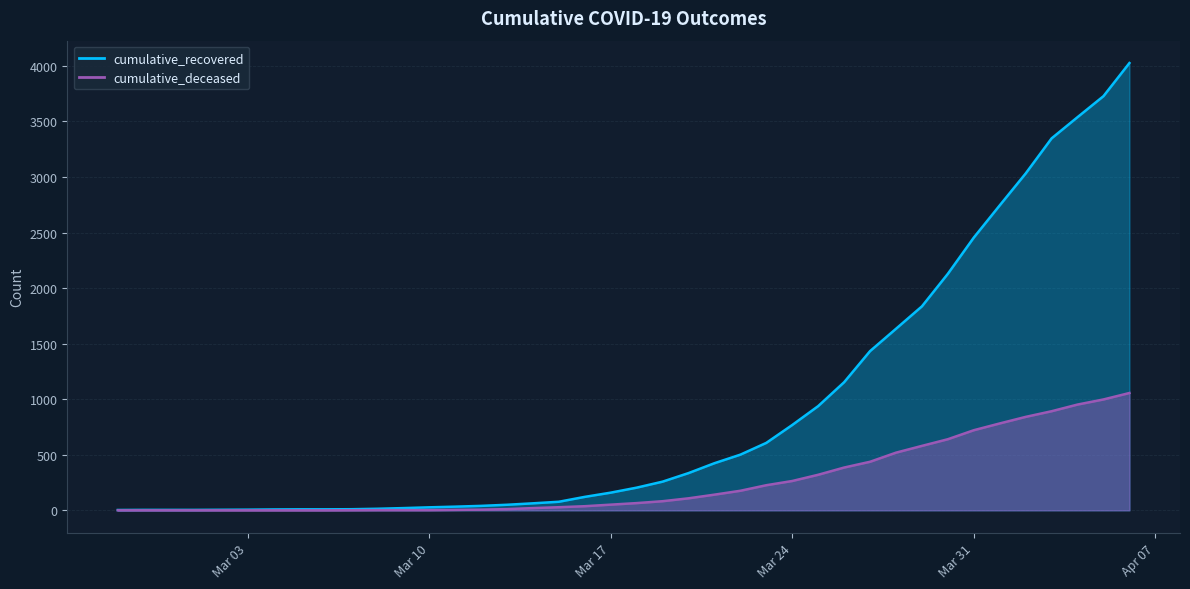

Rank the series at 2020-03-06 from lowest to highest value.

cumulative_deceased, cumulative_recovered